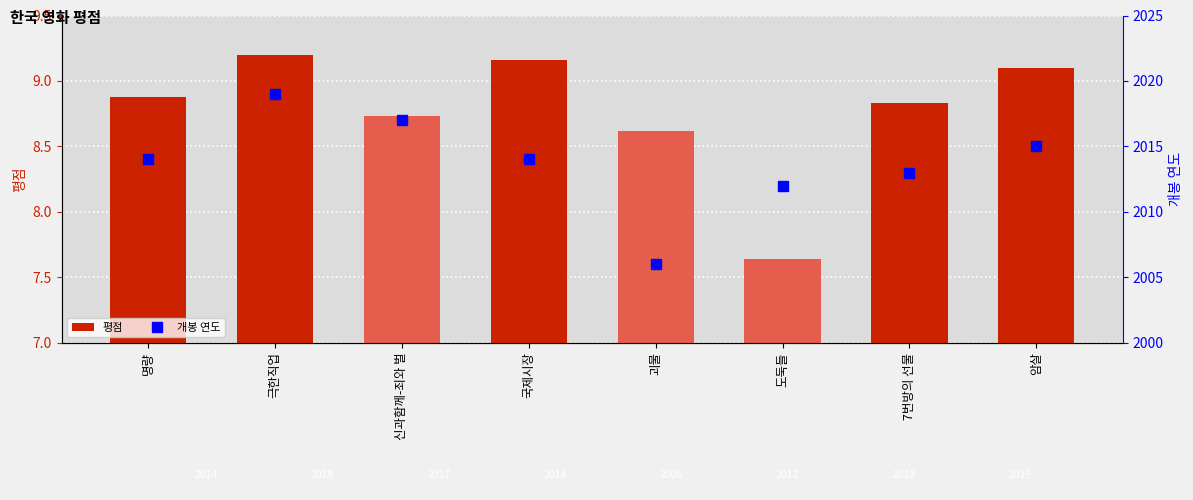

What is the sum of the 평점 values at 괴물 and 명량?

17.5